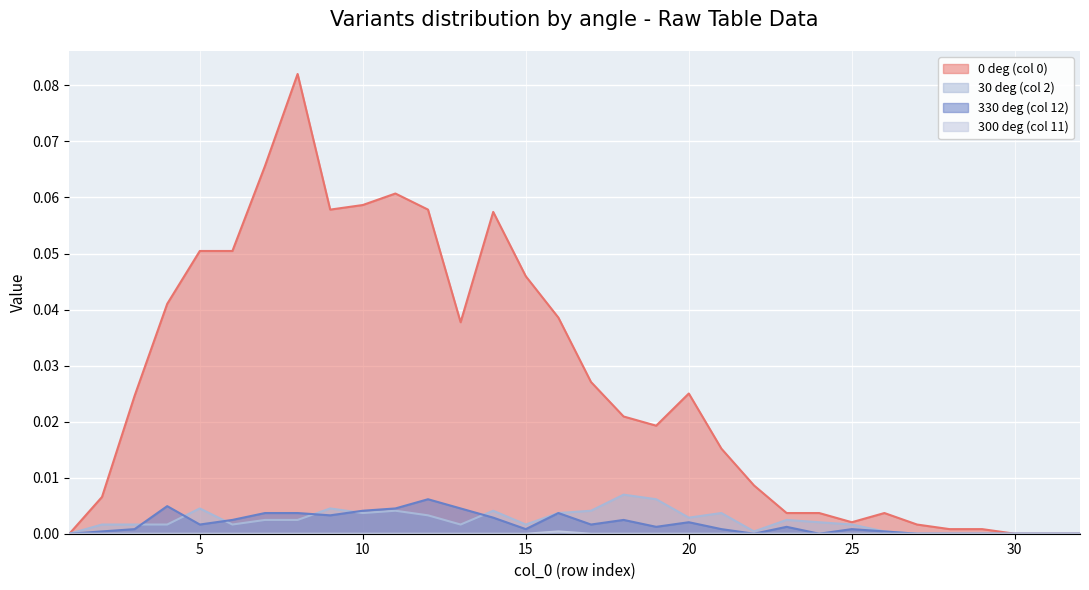

At how many categories does at least one series exceed 0?

28